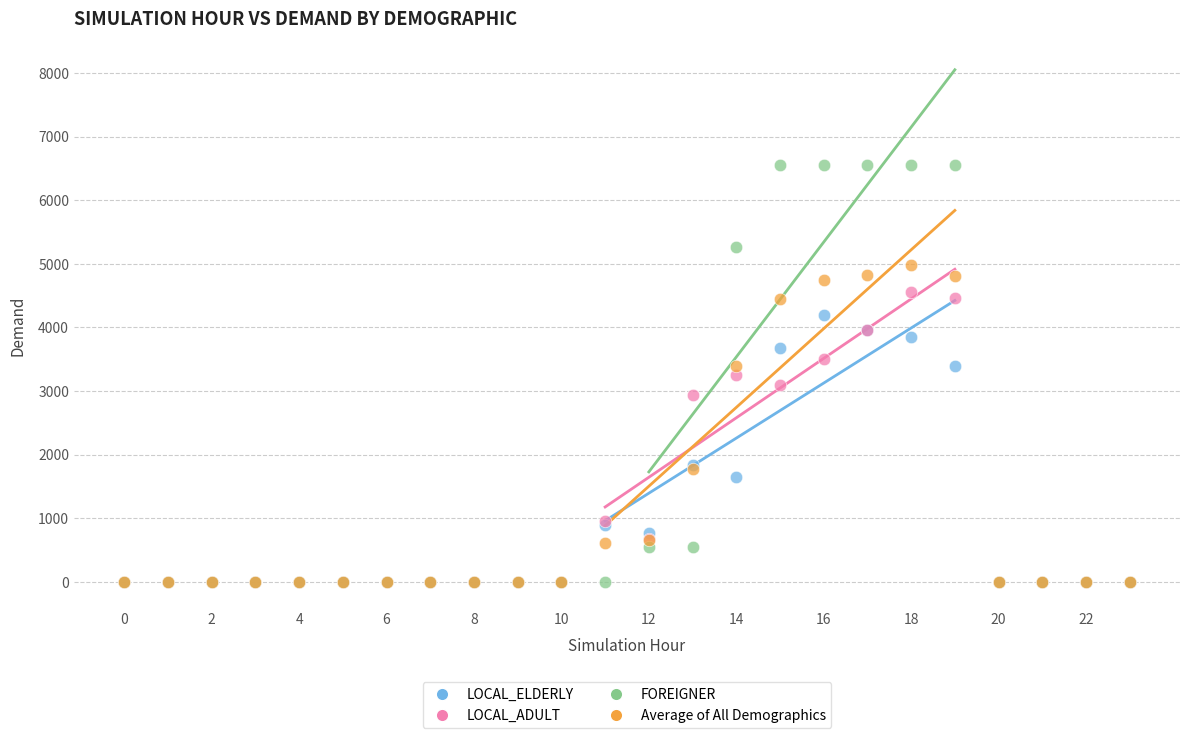

In the Average of All Demographics series, what Y value is closest to 2491?

1775.8